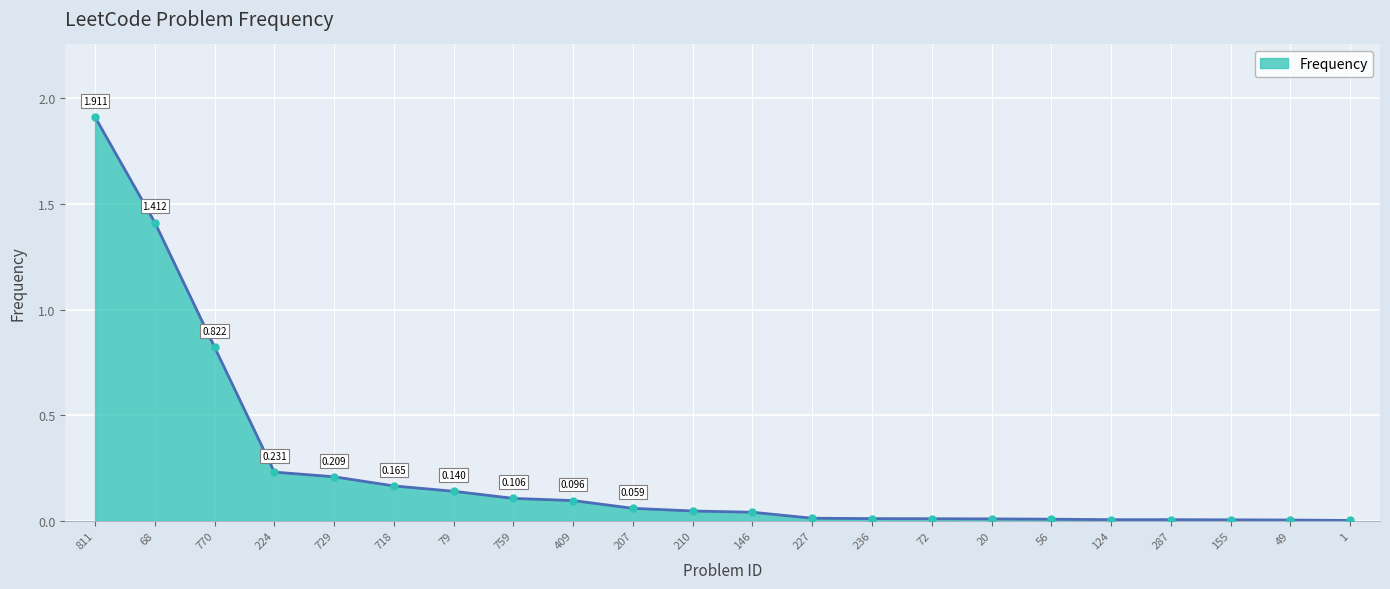

Does the chart display data point markers on the line(s)?

No